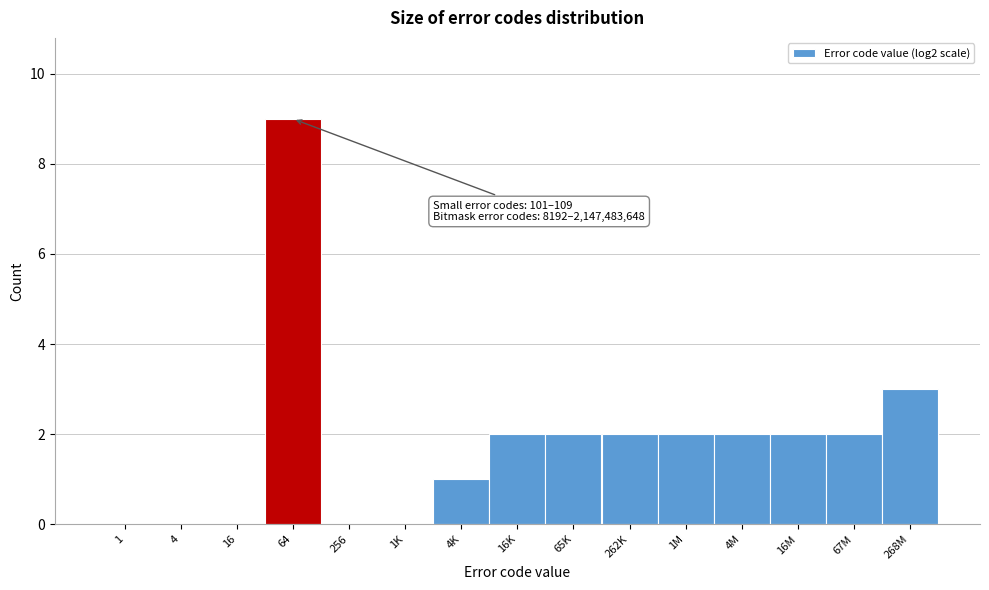

Reading right to left, what are all the values shown in this chart?

268M=3	67M=2	16M=2	4M=2	1M=2	262K=2	65K=2	16K=2	4K=1	1K=0	256=0	64=9	16=0	4=0	1=0